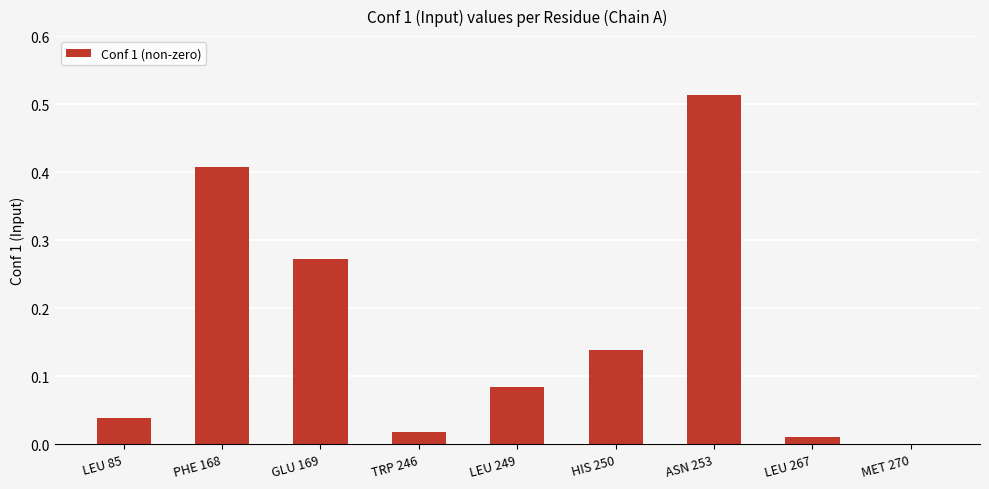

Which label corresponds to the largest value in the chart?

ASN 253